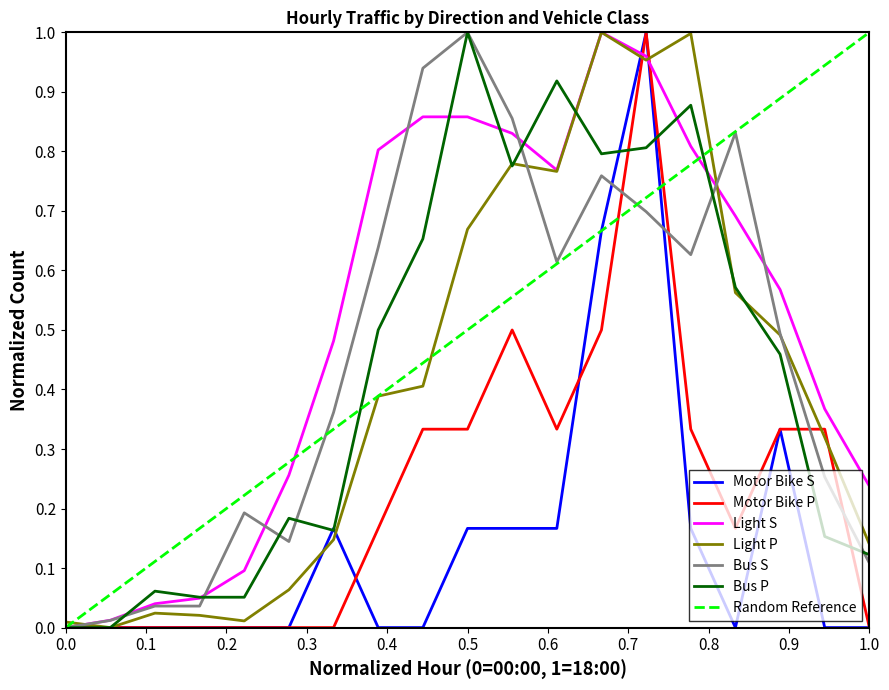

True or false: Bus P and Motor Bike S cross at least once.

True